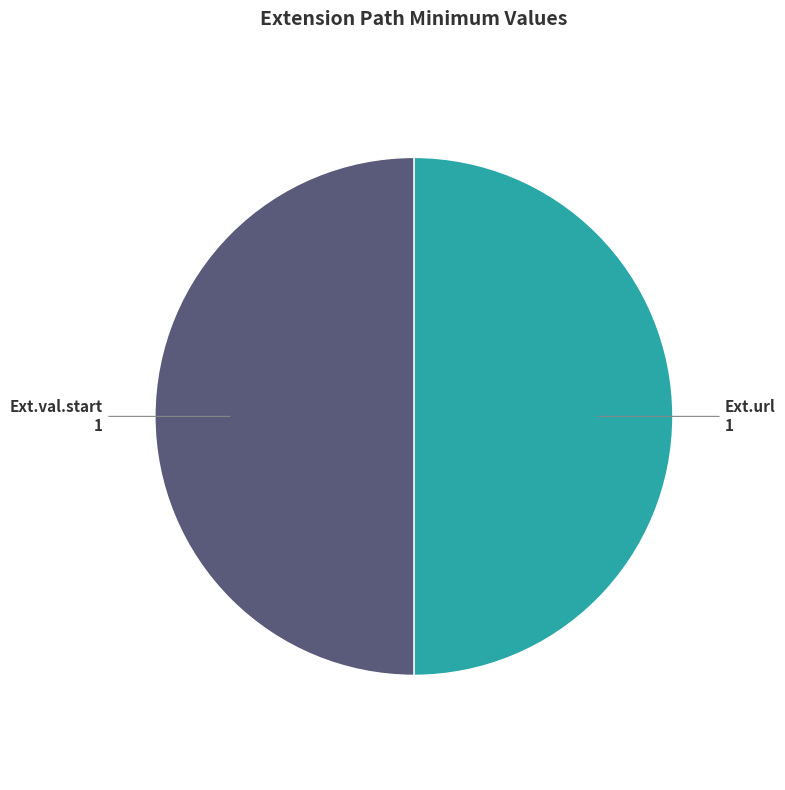

How many segments does this pie chart have?

2